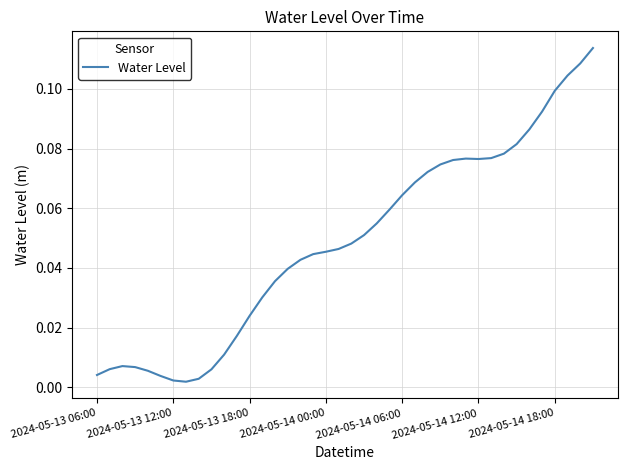

How many lines are shown in the chart?

1